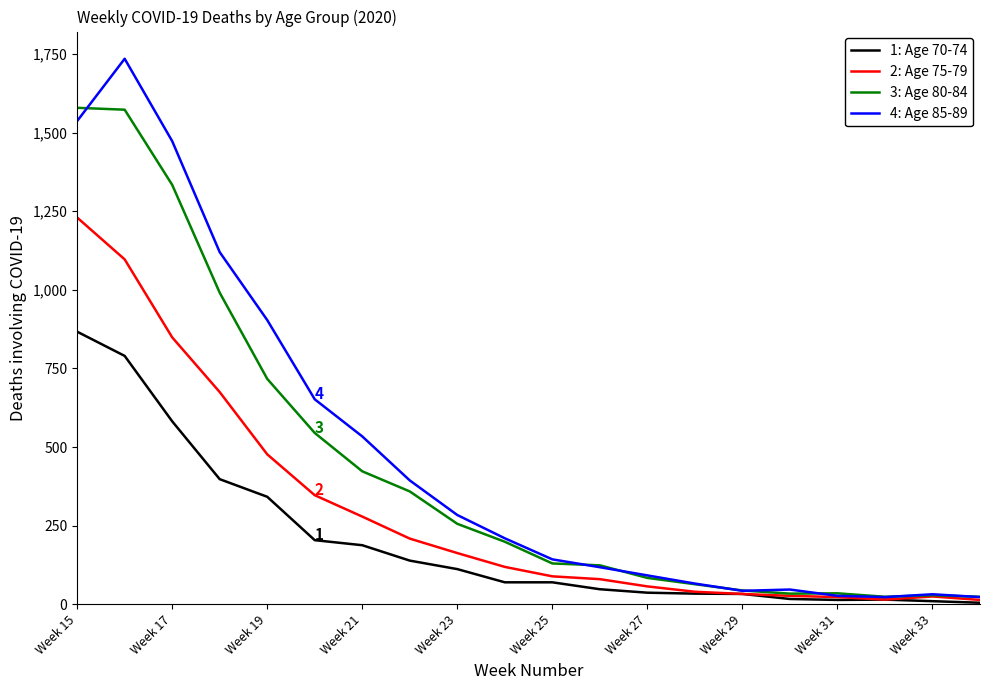

Count the number of data series in this chart.

4